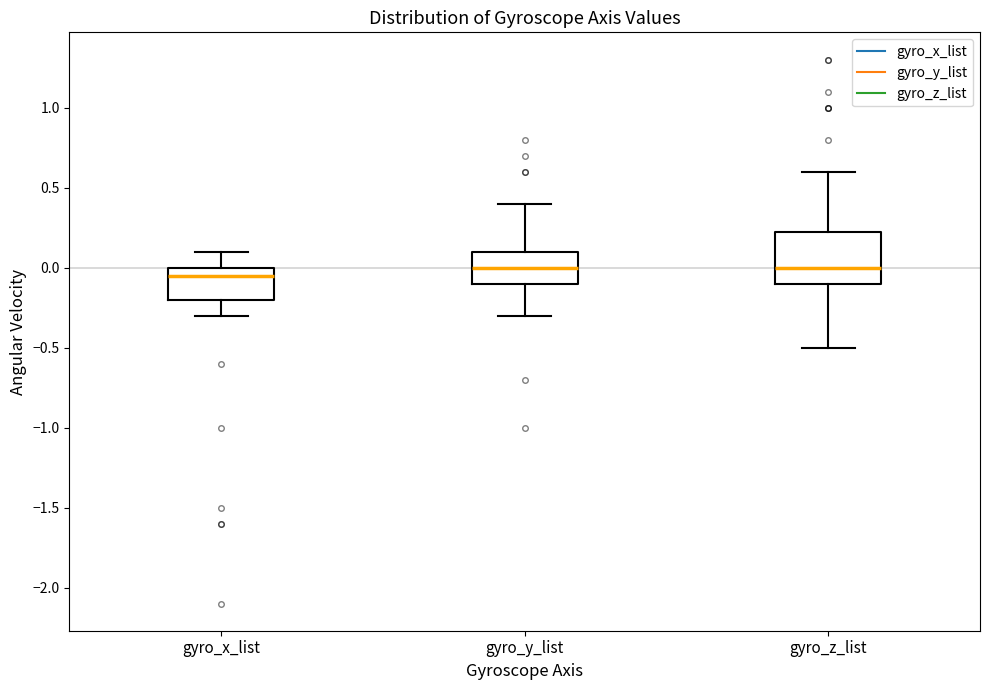

Reading left to right, read every box against the y-axis: the position of its median line, the range the box covers, and the ends of its whiskers. The values are not printed on the chart, so give them approximately, as read against the axis.

gyro_x_list: median -0.05, box -0.20 to 0.00, whiskers -0.30 to 0.10
gyro_y_list: median 0.00, box -0.10 to 0.10, whiskers -0.30 to 0.40
gyro_z_list: median 0.00, box -0.10 to 0.25, whiskers -0.50 to 0.60